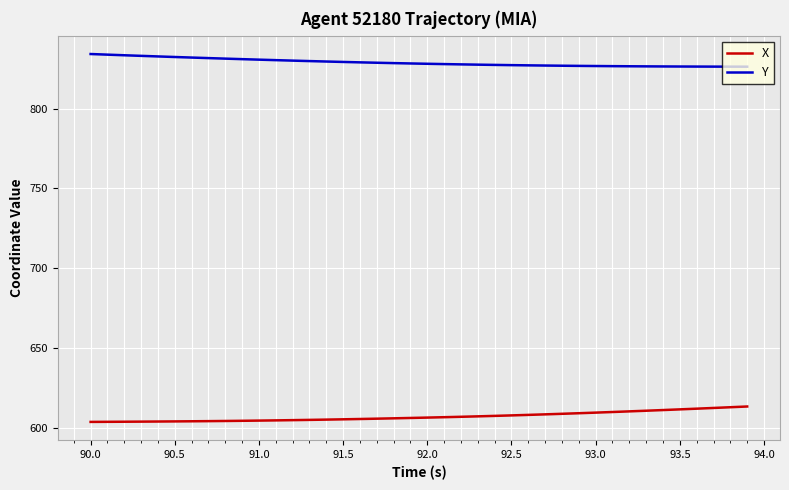

What is the highest value of the X series?

613.3